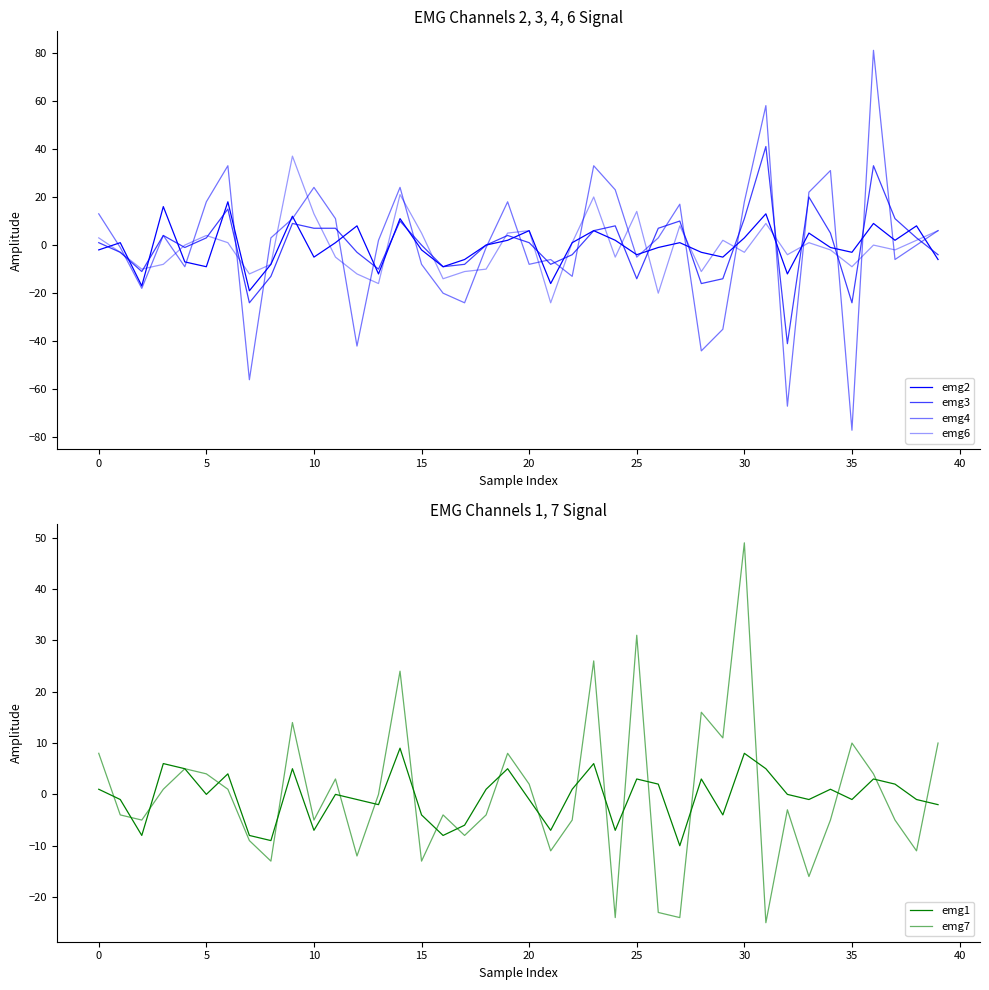

In emg1, how many points are higher than both neighbors (excluding endpoints)?

12